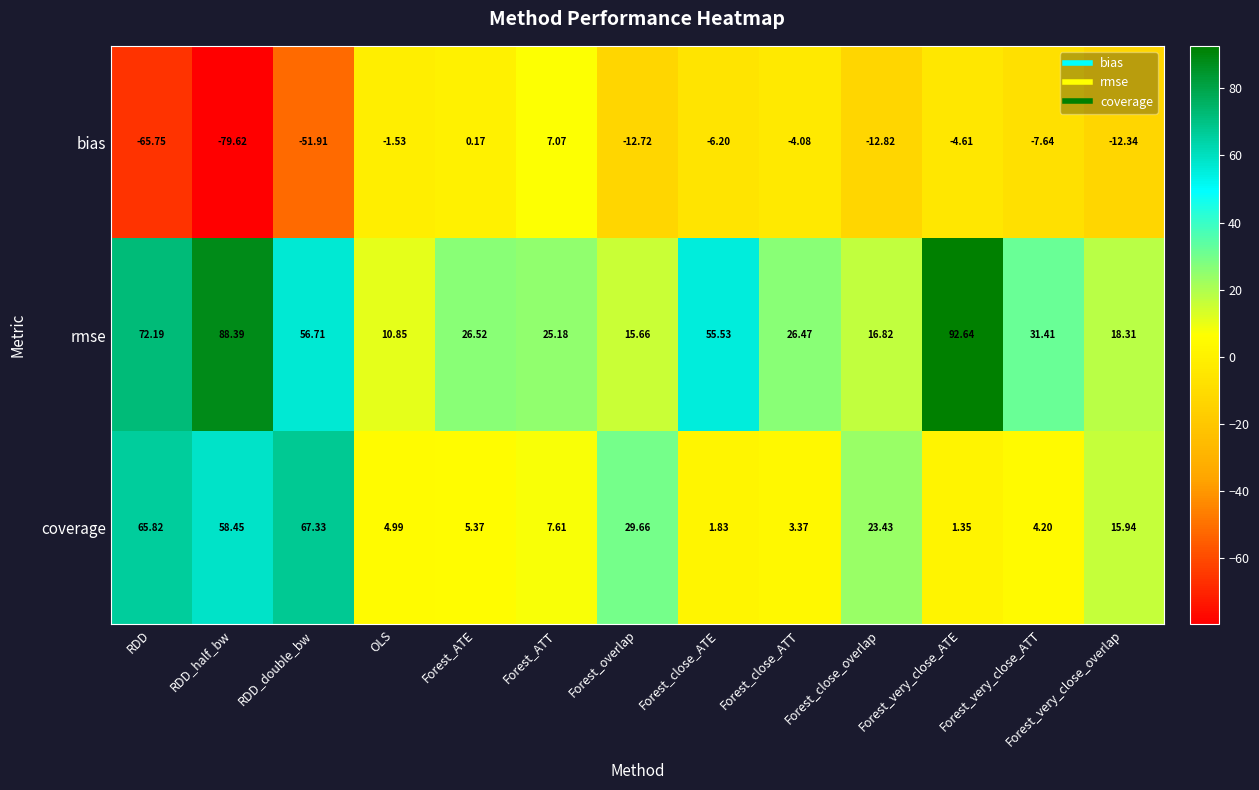

What is the greatest value displayed?

92.6